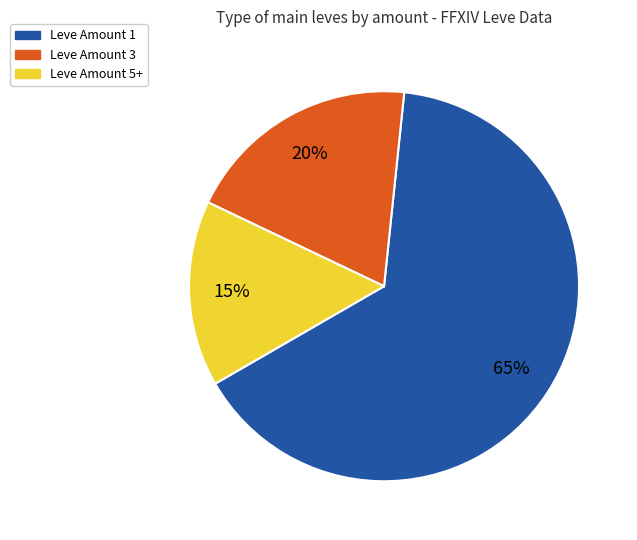

To the nearest percent, what is the difference between the largest and smallest slice percentages?

50%